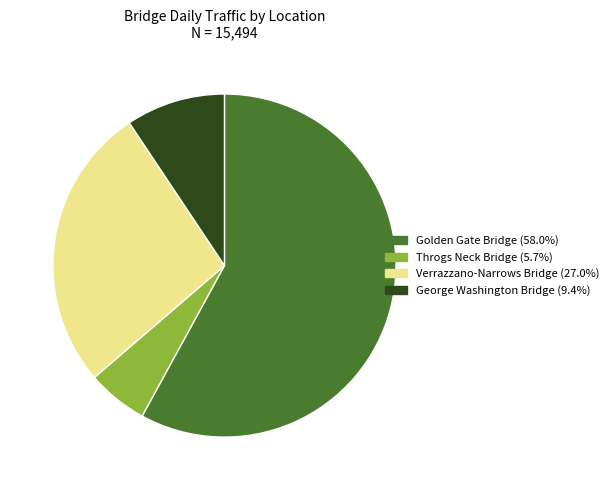

How many slices are in this pie chart?

4